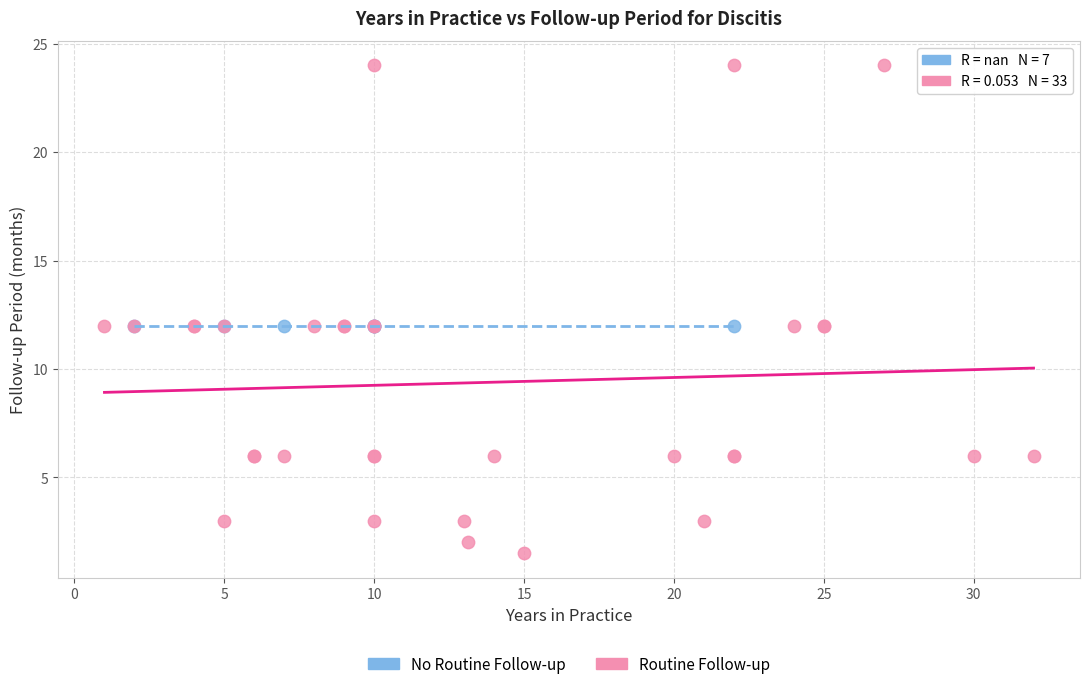

Which series reaches the minimum Y coordinate?

Routine Follow-up